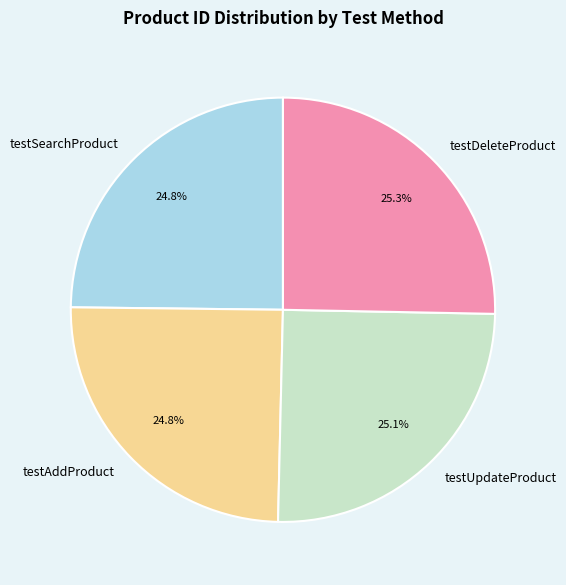

To the nearest percent, what portion does testUpdateProduct represent?

25%